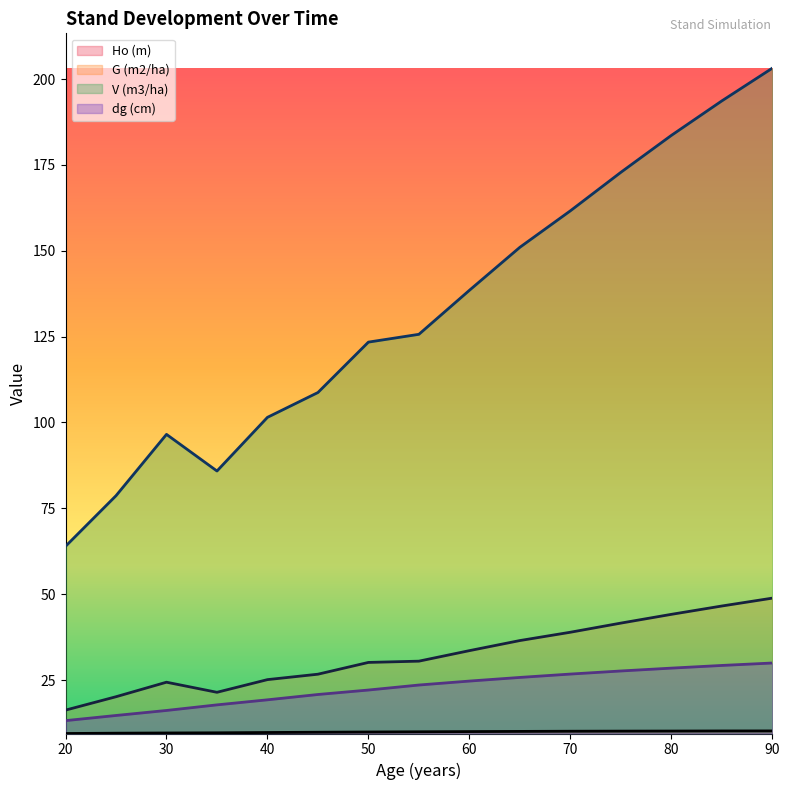

The value of V (m3/ha) at 20 is 26.8. True or false?

False